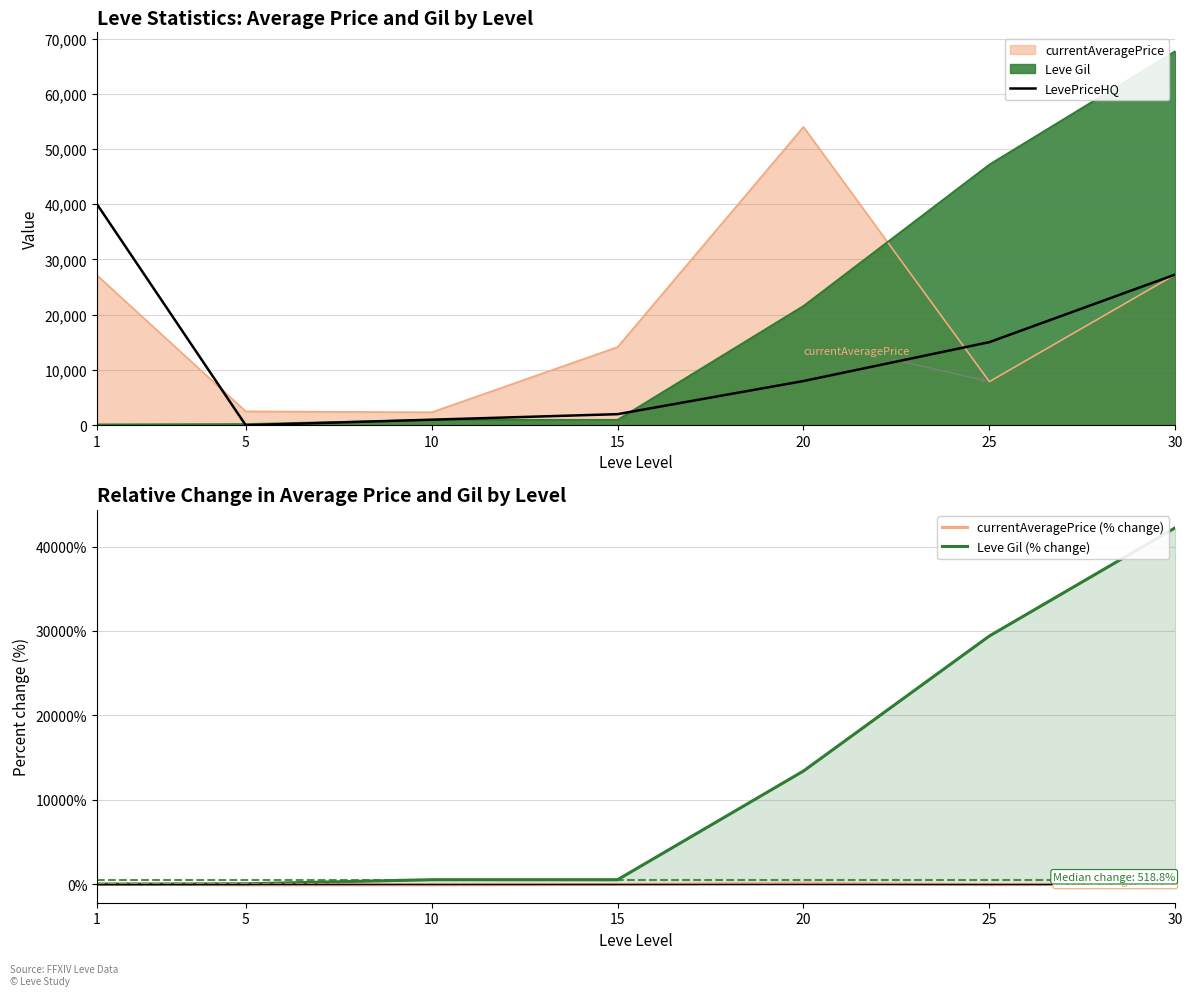

Reading left to right, what are all the values shown in this chart?

LevePriceHQ: 1=40000.0	5=0.0	10=1000.0	15=2000.0	20=8000.0	25=15040.0	30=27276.0
currentAveragePrice (% change): 1=0.0	5=-90.8	10=-91.4	15=-47.8	20=99.1	25=-70.9	30=0.5
Leve Gil (% change): 1=0.0	5=37.5	10=518.8	15=518.8	20=13400.0	25=29400.0	30=42231.2